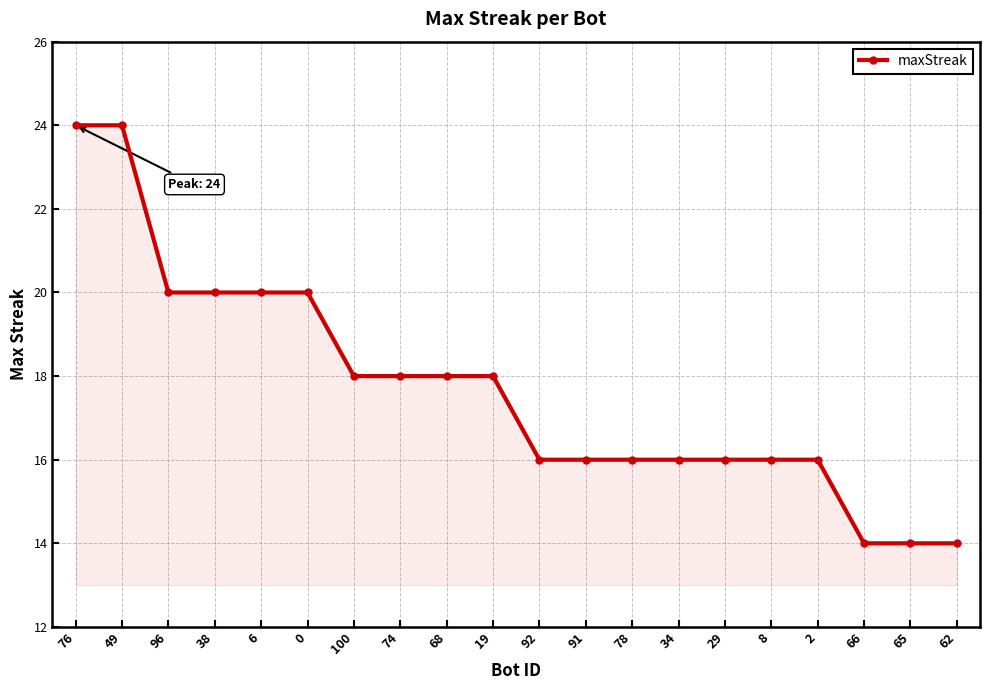

What is the label of the 2nd point from the left?

49